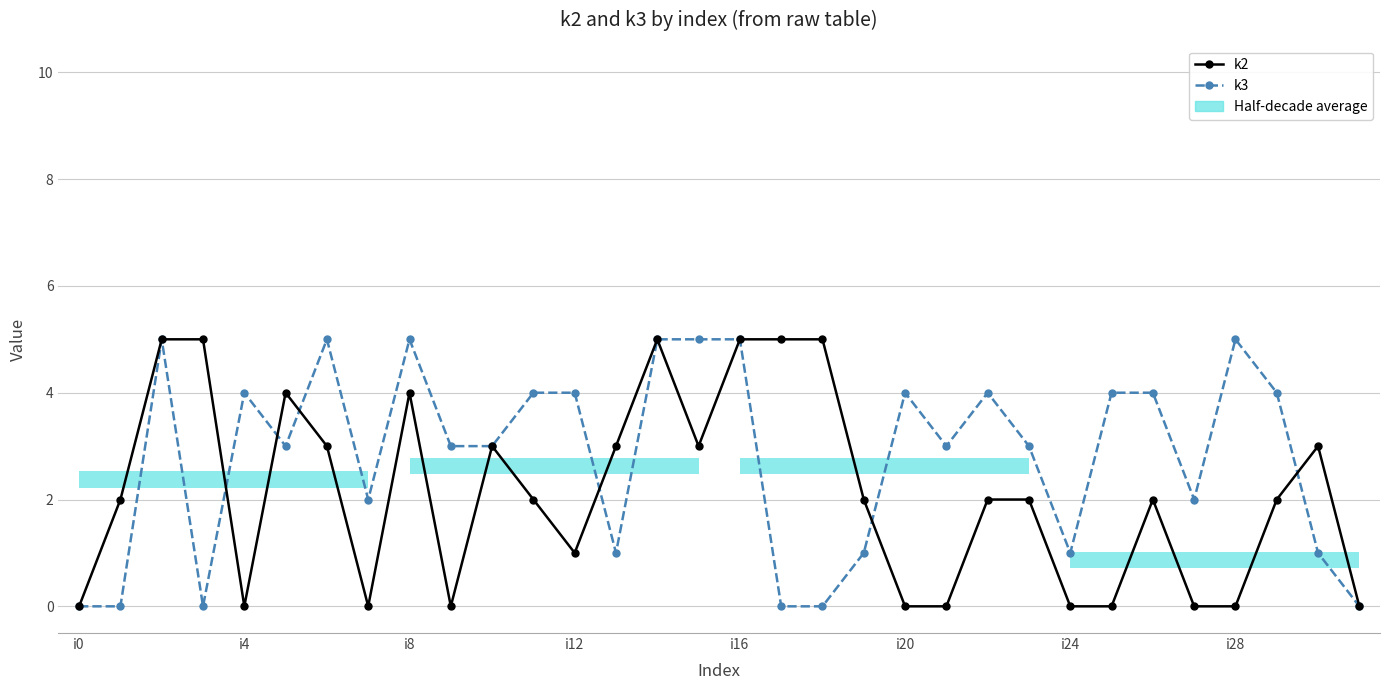

How many data points in k2 are less than 2?

12